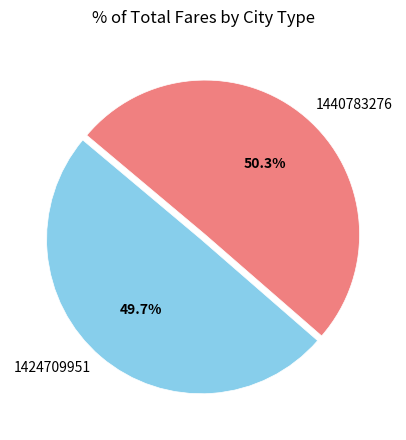

To the nearest percent, what portion does 1424709951 represent?

50%